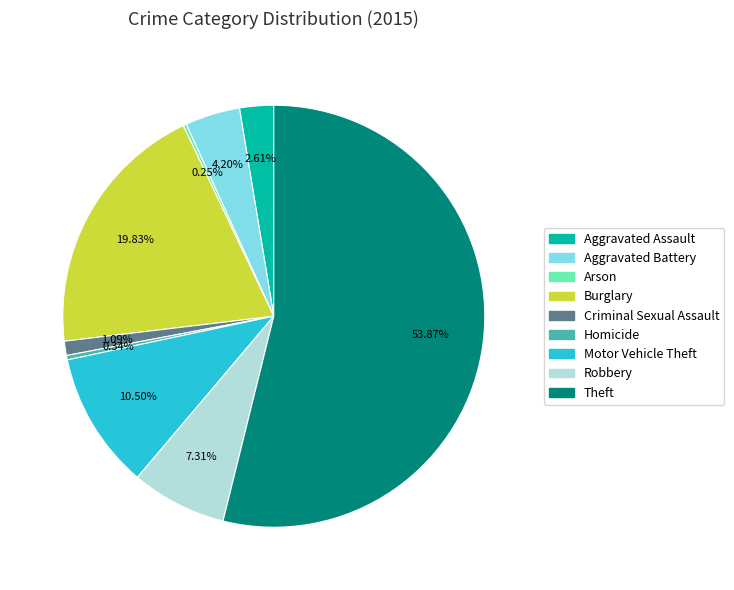

To the nearest percent, what is the average slice percentage?

11%